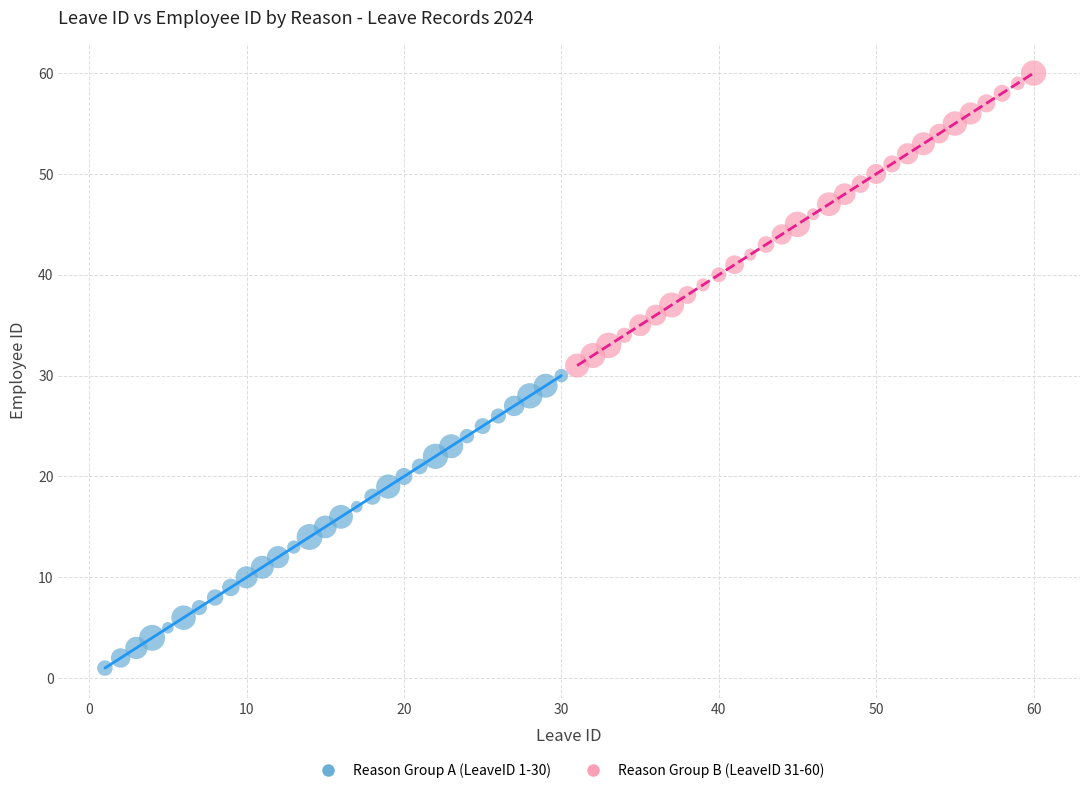

Which series contains the highest Y value?

Reason Group B (LeaveID 31-60)